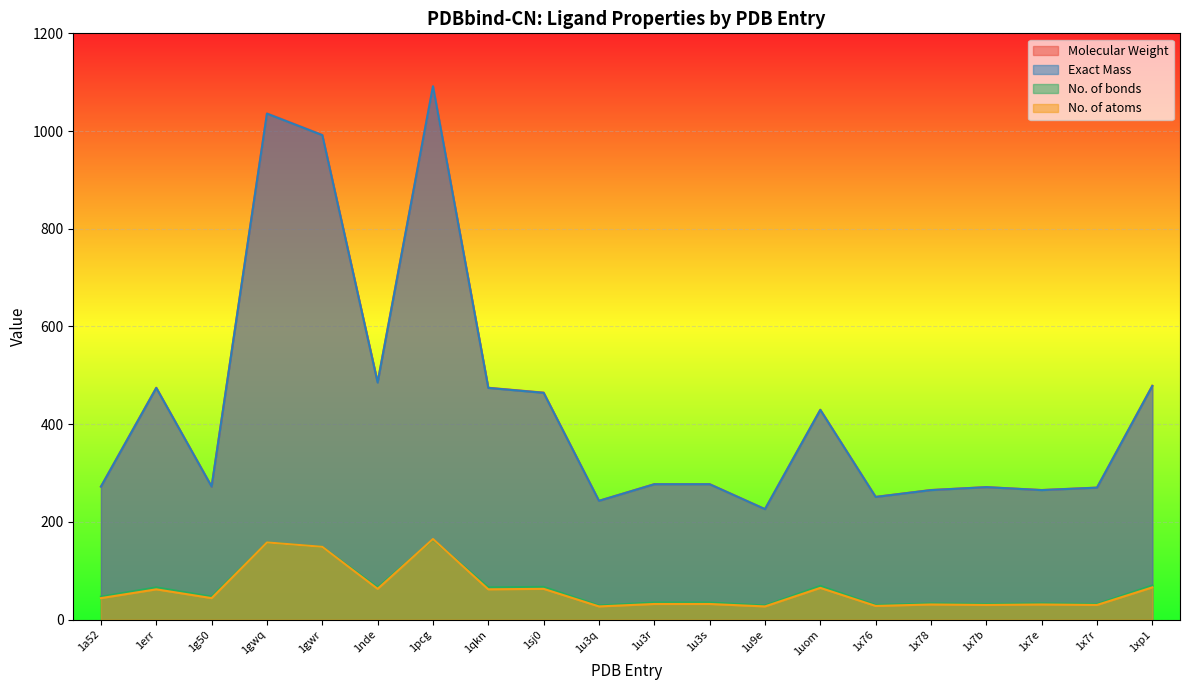

The value of Molecular Weight at 1g50 is 134.6. True or false?

False